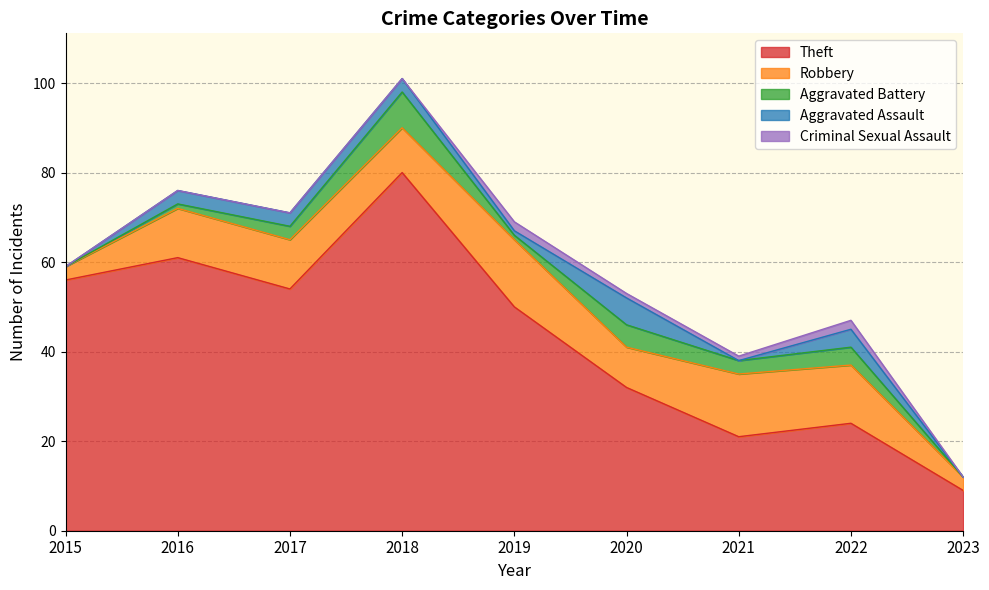

What are all the series names shown in the legend?

Theft, Robbery, Aggravated Battery, Aggravated Assault, Criminal Sexual Assault